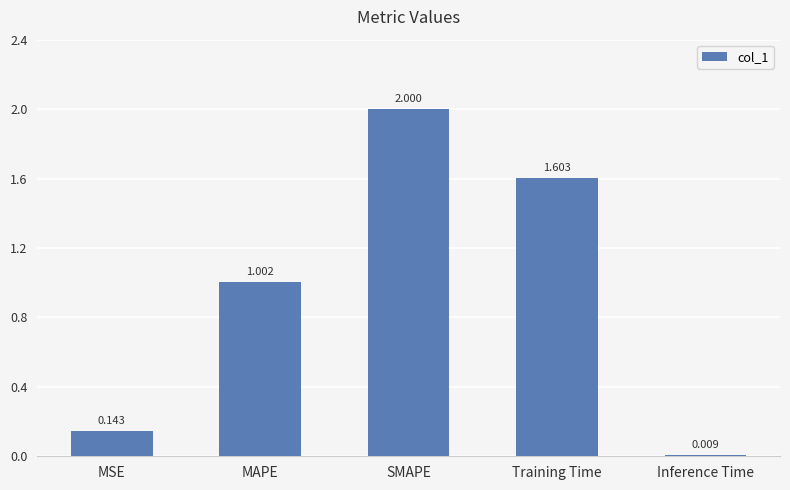

Is it true that the value at SMAPE is 3.0?

False